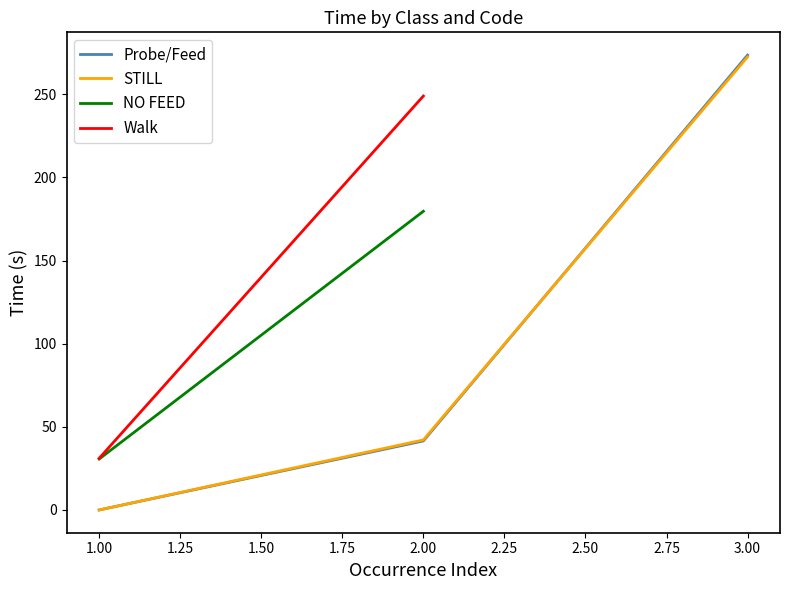

What is the difference between the second highest and minimum values in the STILL series?

42.1